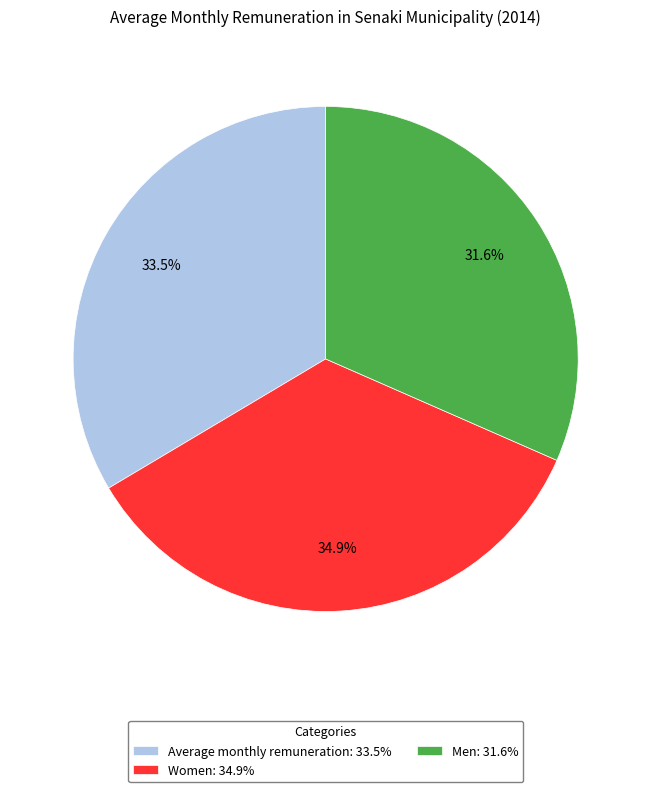

Is there a majority slice in this chart?

No